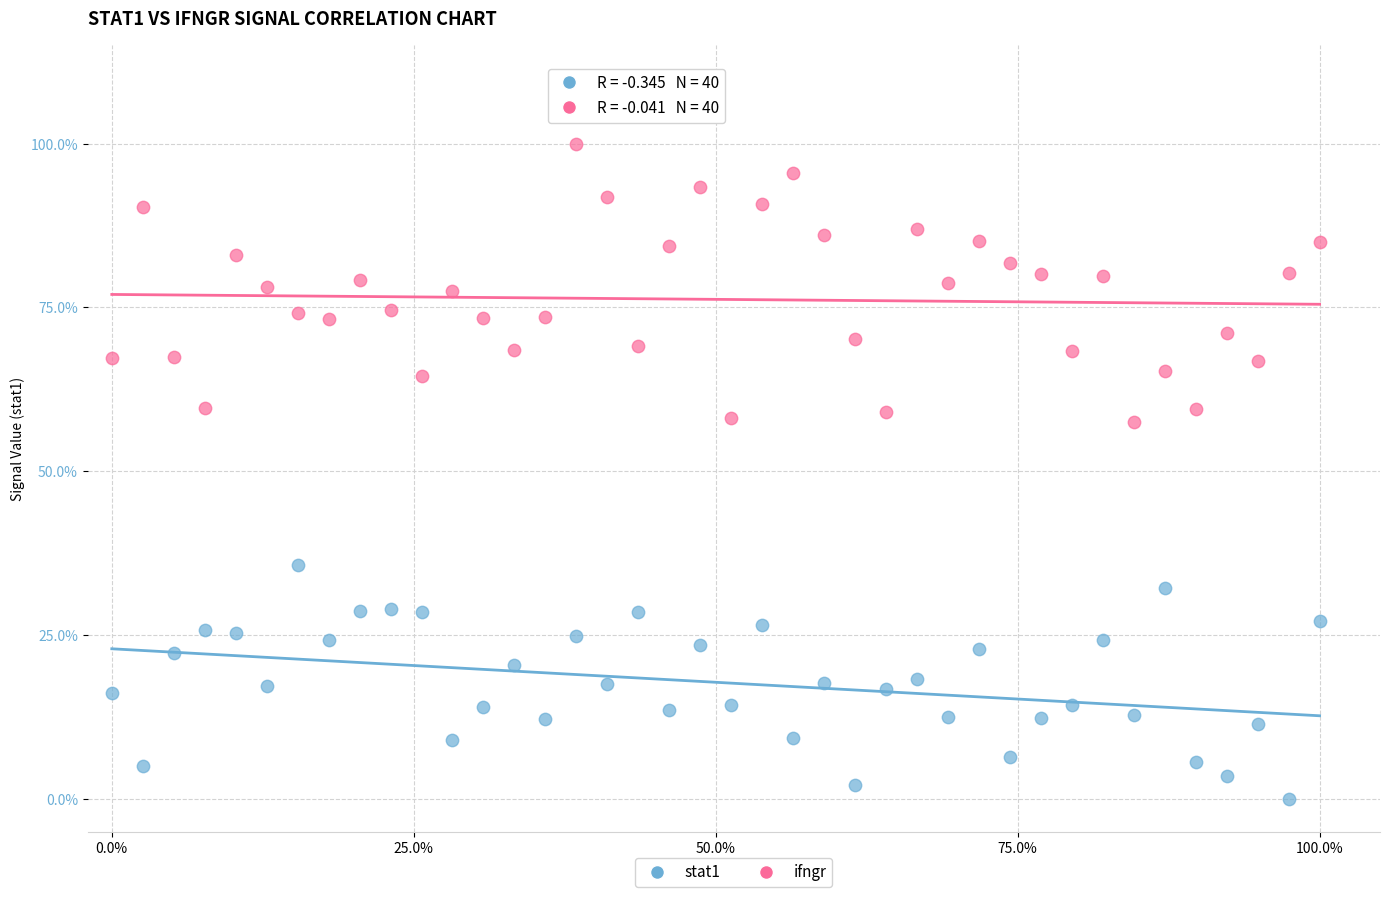

Which series contains the lowest Y value?

stat1